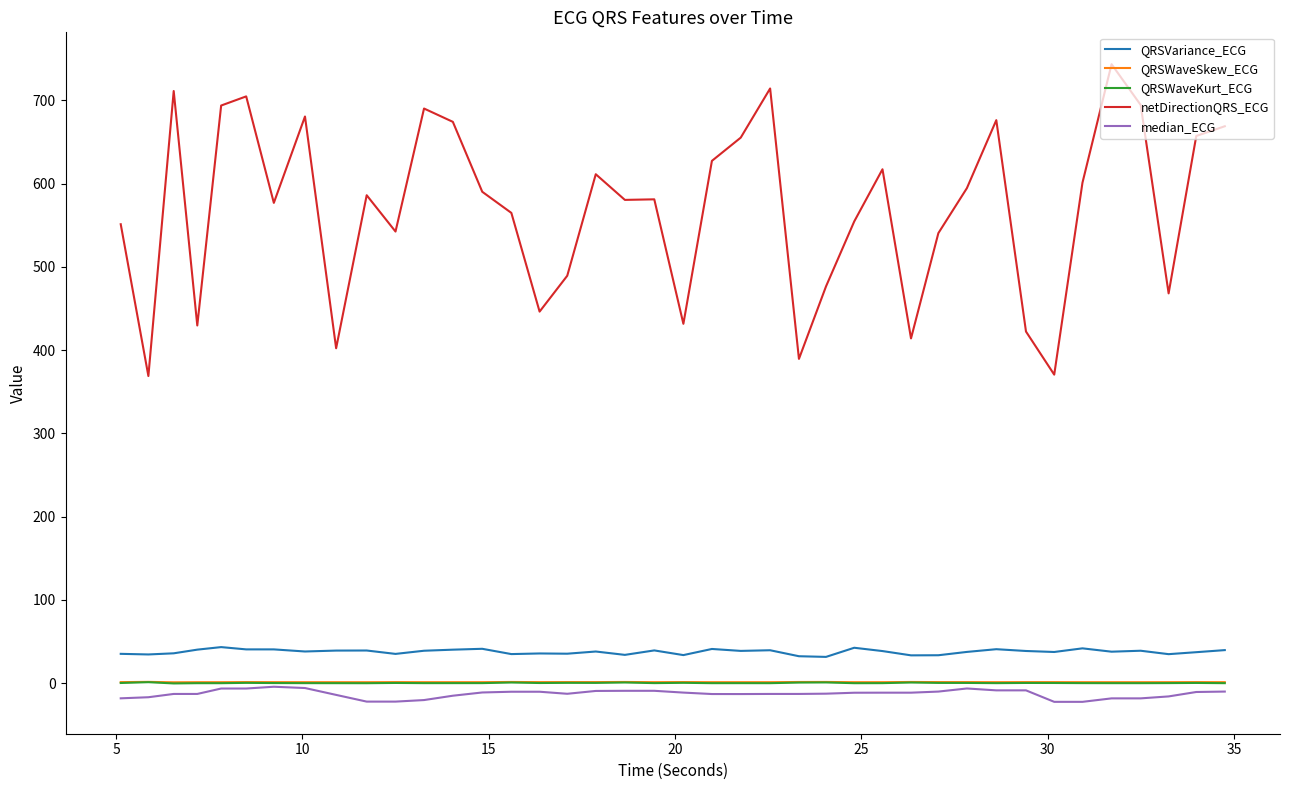

True or false: netDirectionQRS_ECG and median_ECG cross at least once.

False